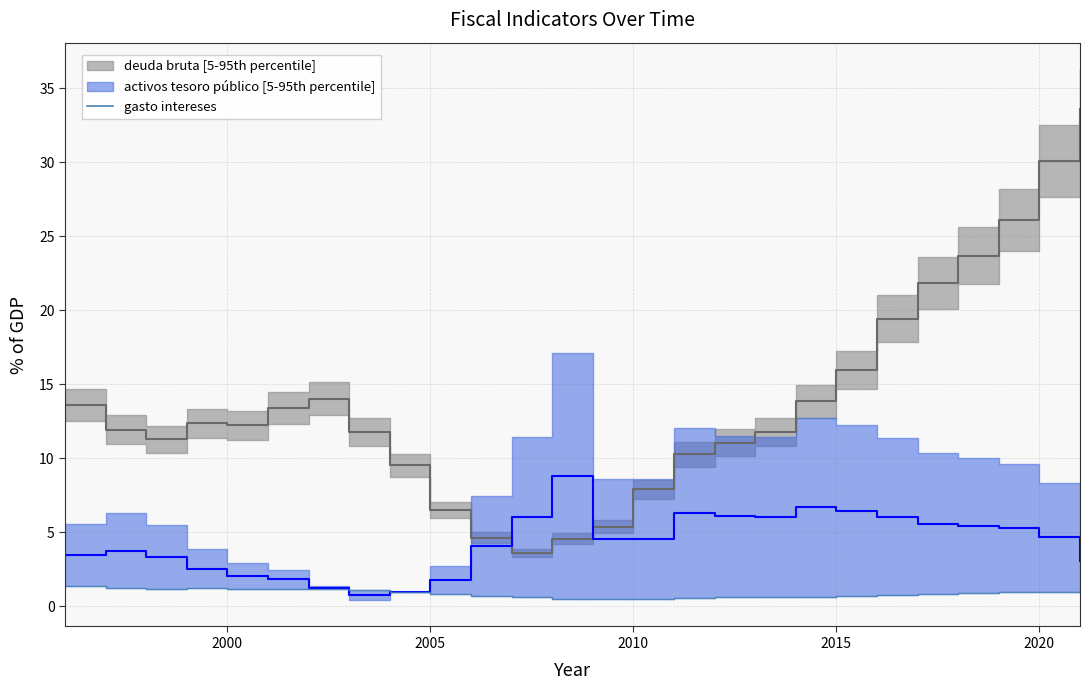

True or false: the data shows 1.0 at 17.

False